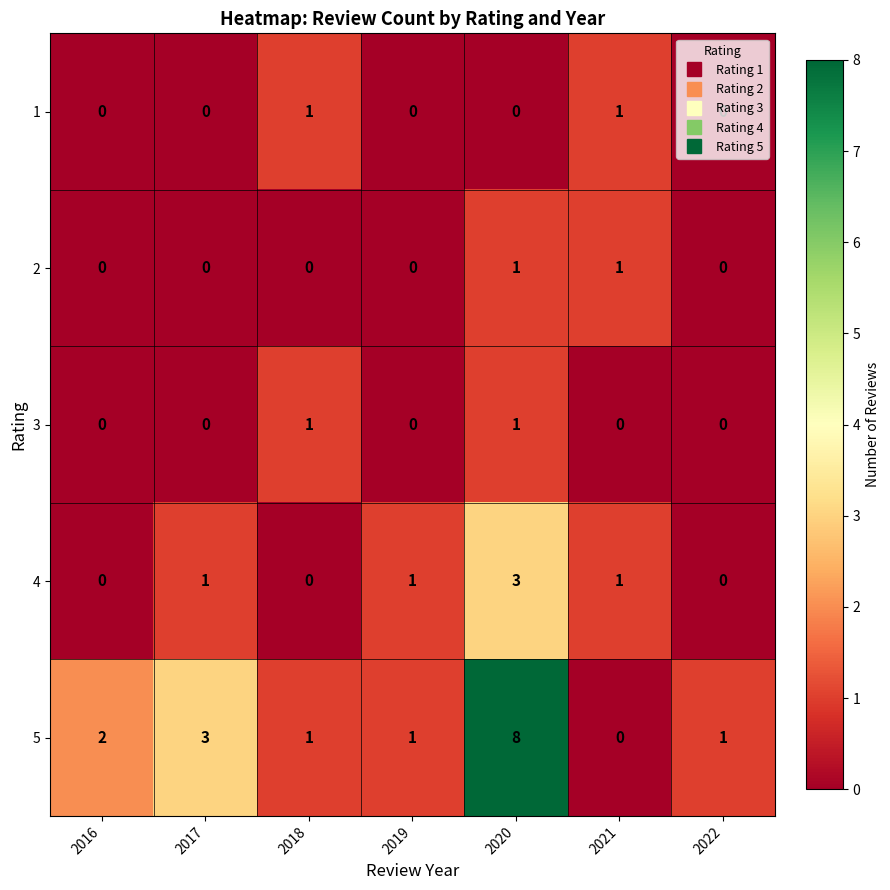

At which category is the sum across all series the highest?

2020